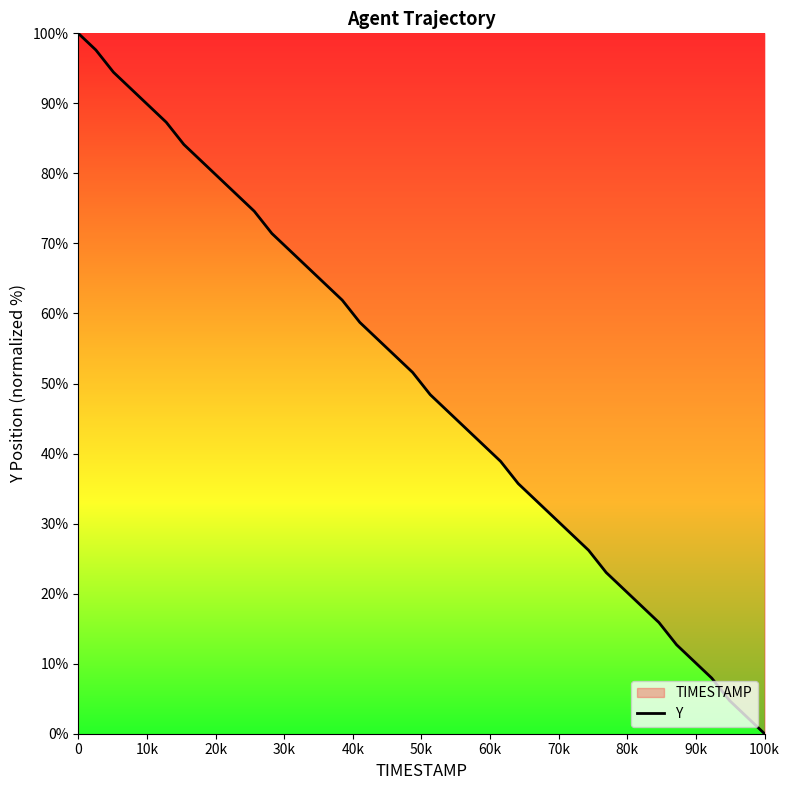

How many lines are shown in the chart?

1